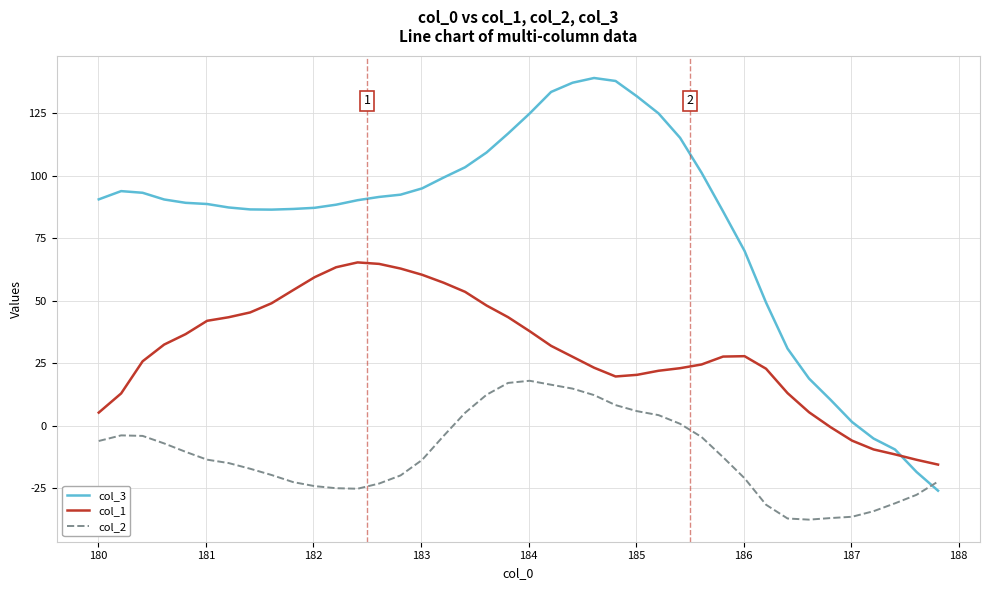

What is the maximum value for col_3?

139.1